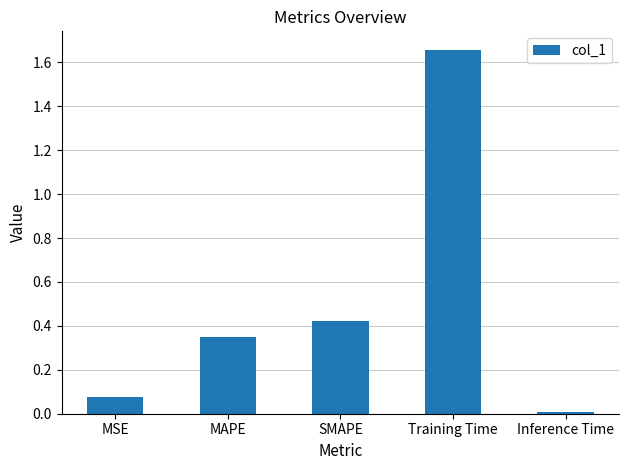

What position from the right is MSE?

5